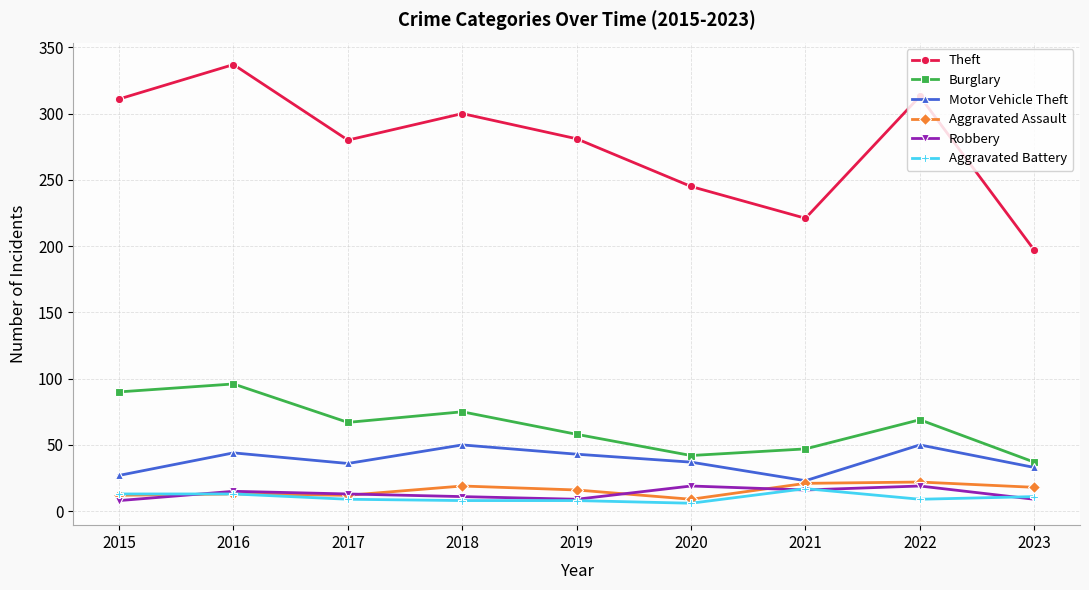

What is the total value across all series at 2019?

415